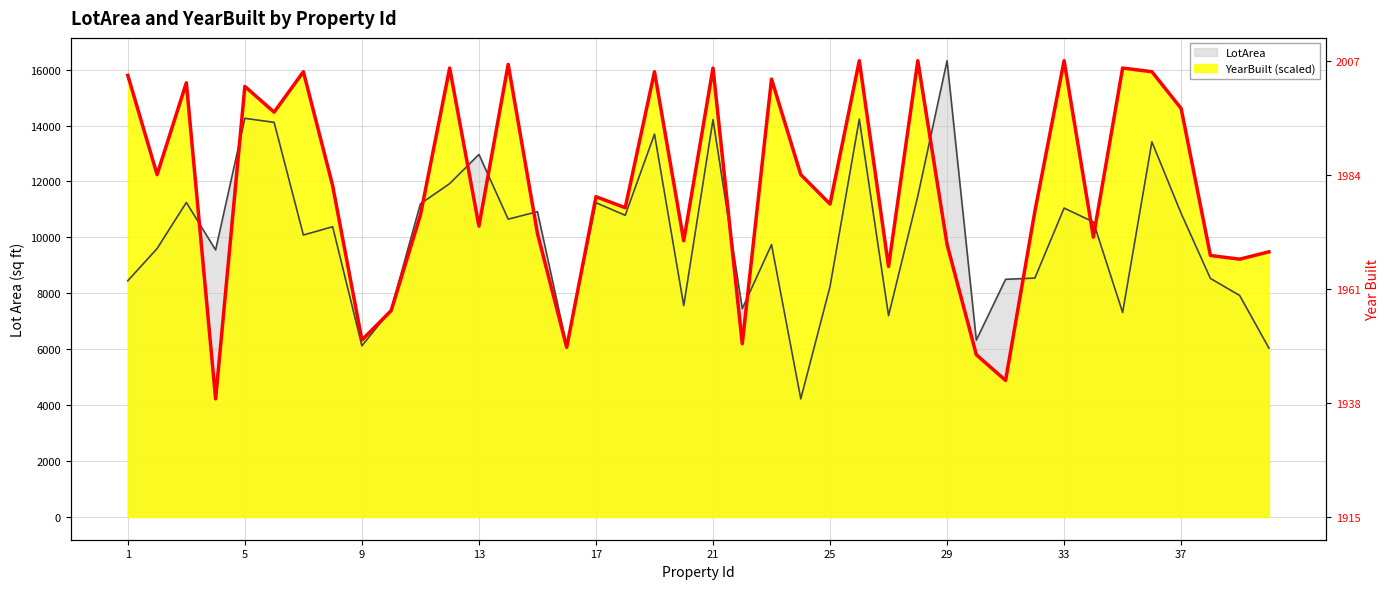

What is the average value of the LotArea series?

10011.5